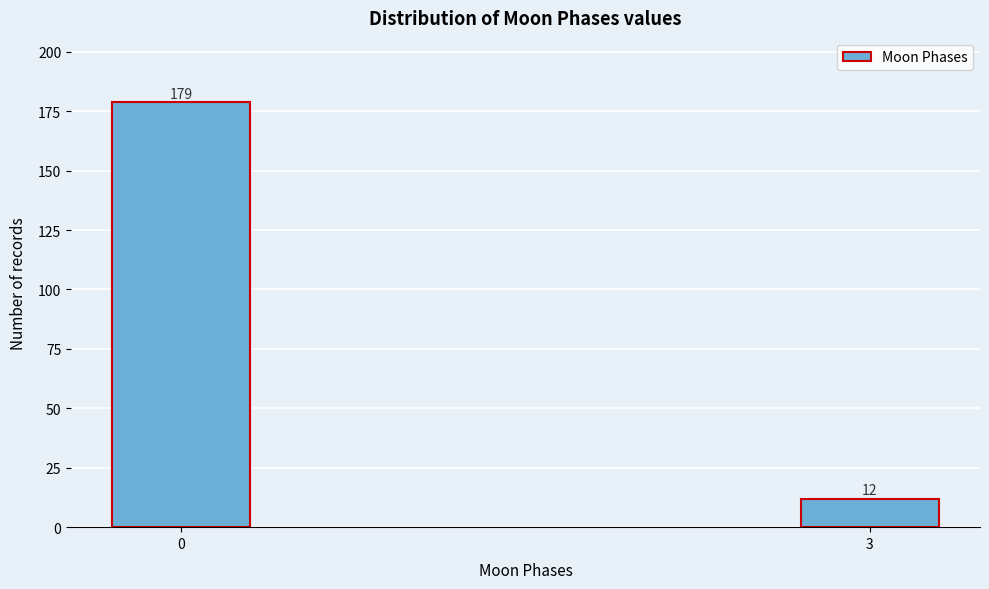

Reading left to right, what are all the values shown in this chart?

0=179	3=12